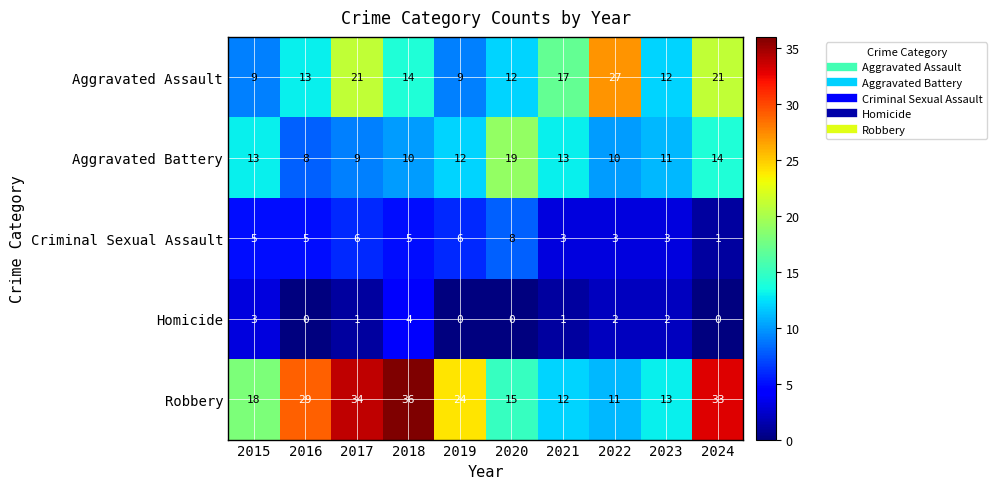

At which label does Robbery reach its minimum?

2022